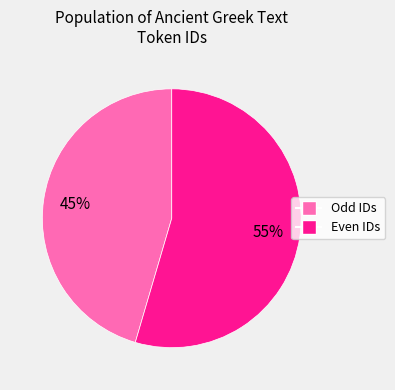

To the nearest percent, what is the average slice percentage?

50%